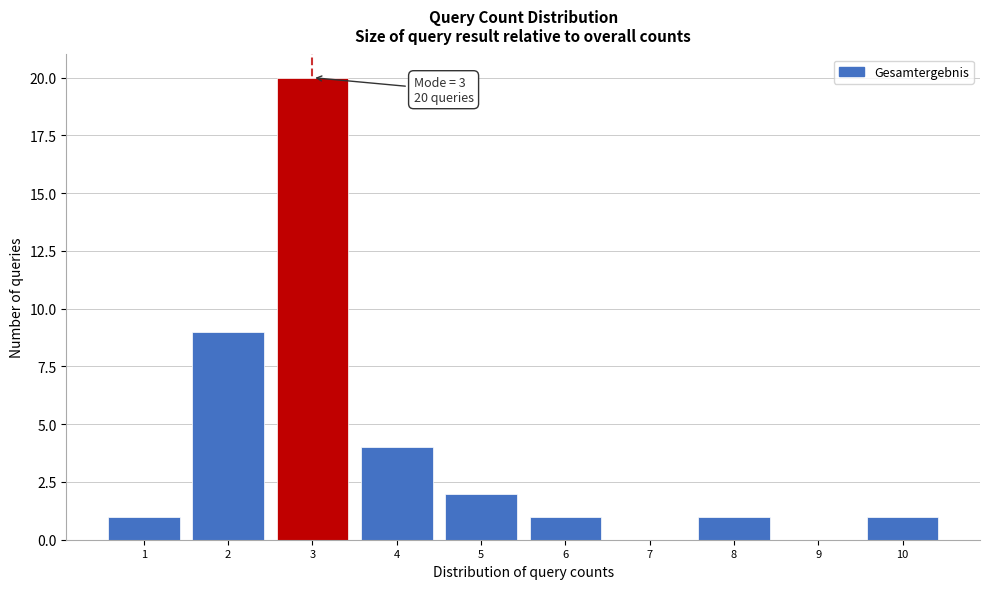

Over which range of the x-axis is the bar tallest?

2.5 to 3.5